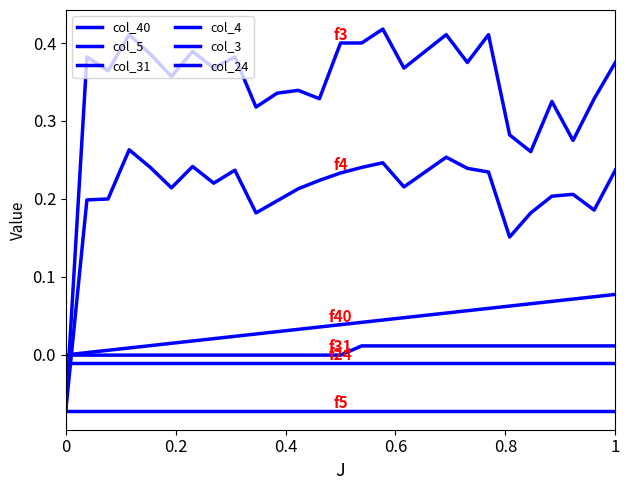

How many lines are shown in the chart?

6